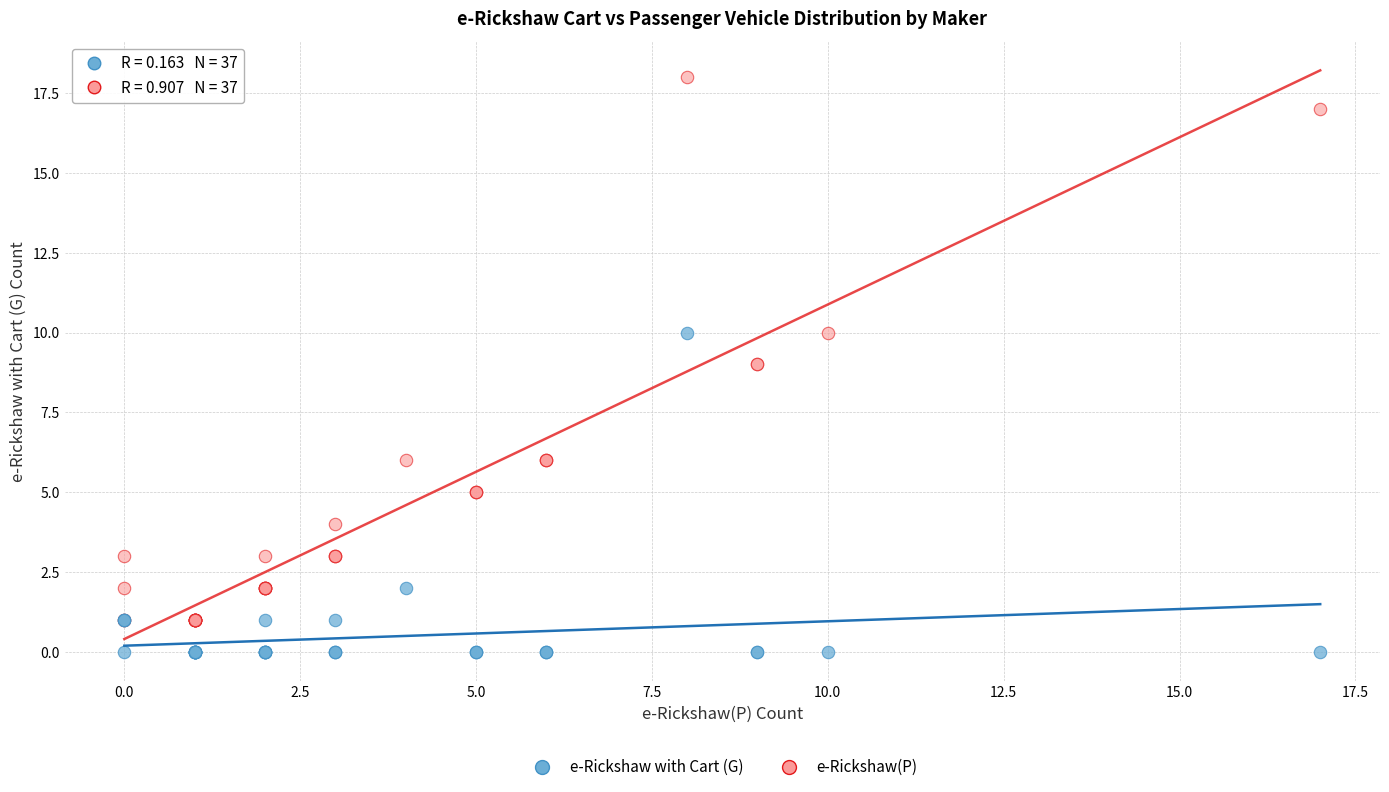

What is the X range (max minus min) for the scatter plot?

17